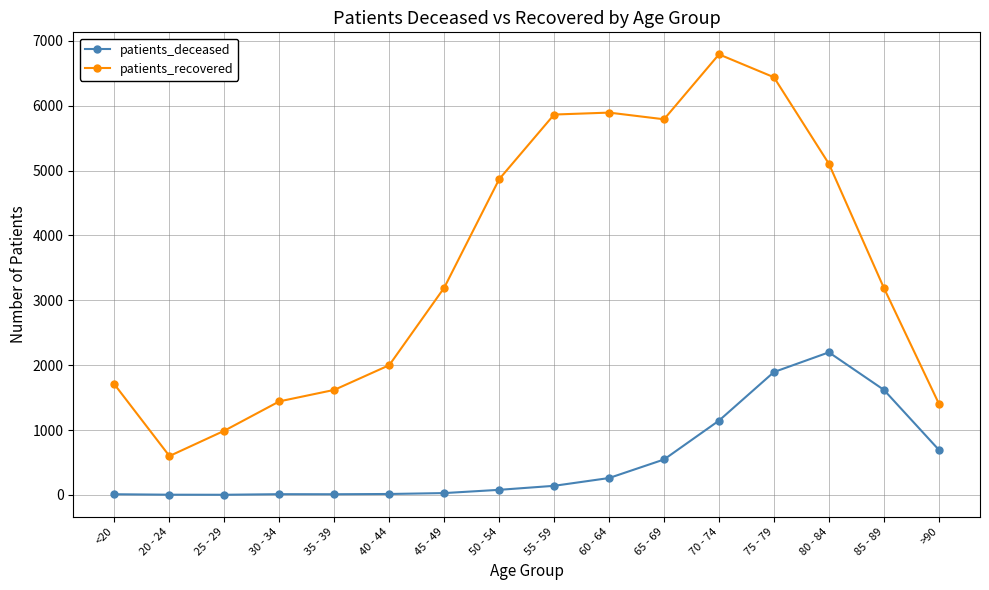

True or false: patients_recovered has more than 0 interior local peaks.

True